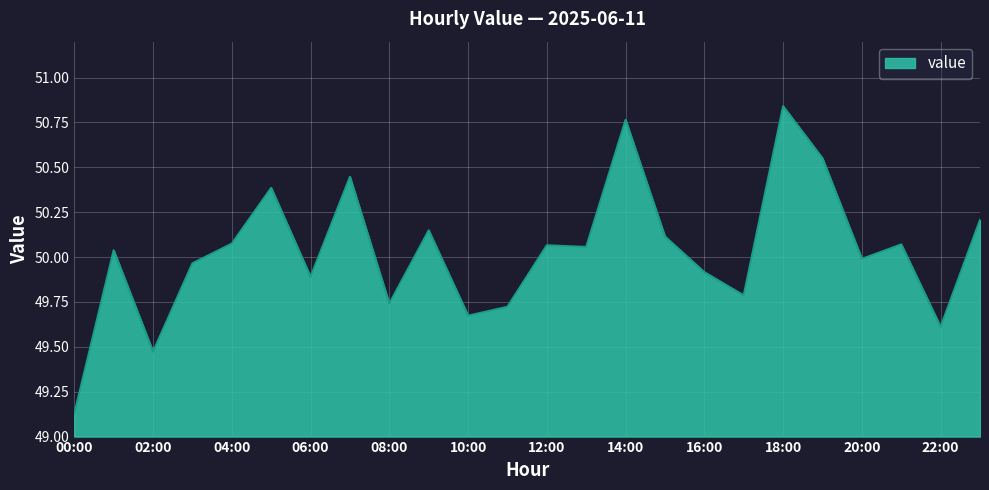

What is the difference between the maximum and minimum values?

1.7